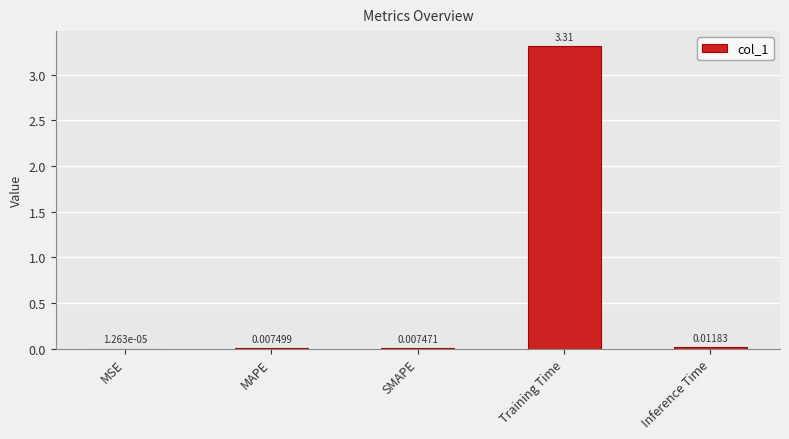

At which category does the chart reach its peak across all series?

Training Time